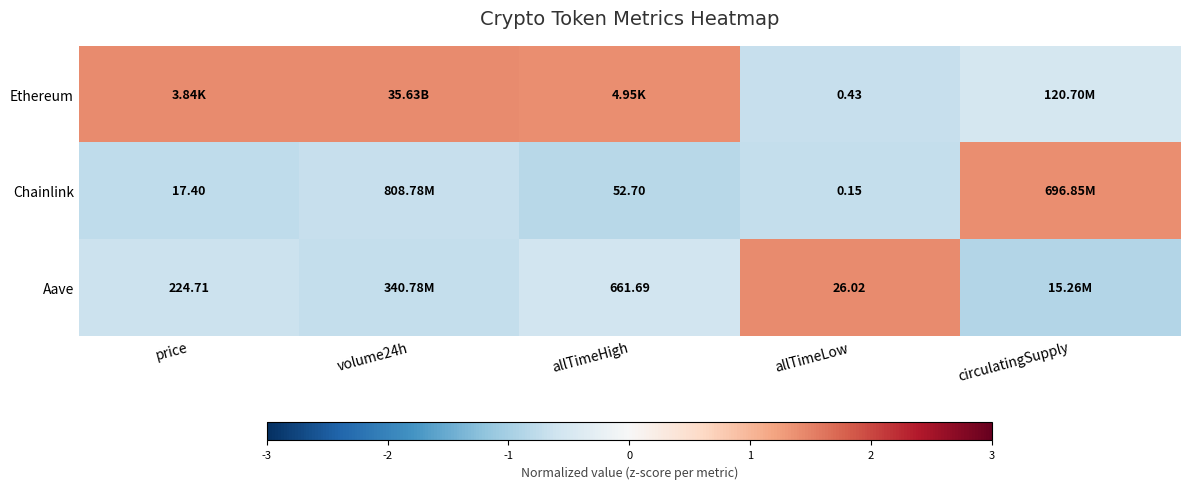

What is the average value of the Aave series?

-0.3